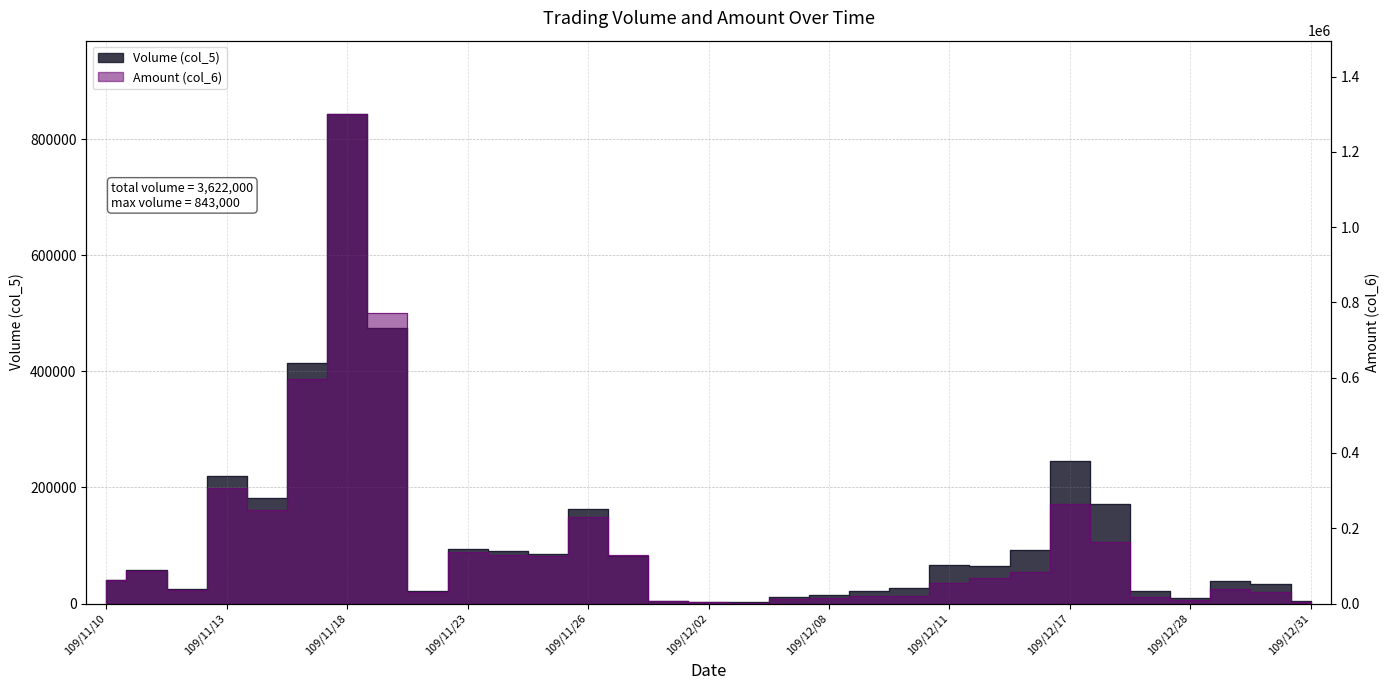

What is the difference between the second highest and second lowest values in the Amount (col_6) series?

767150